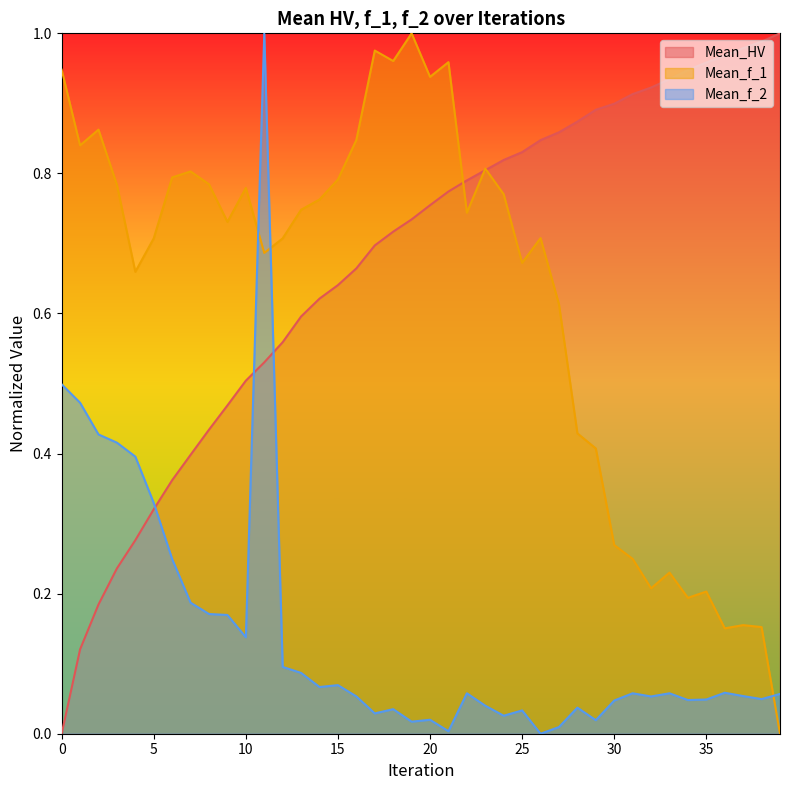

How many interior local valleys does the Mean_f_1 series have?

11